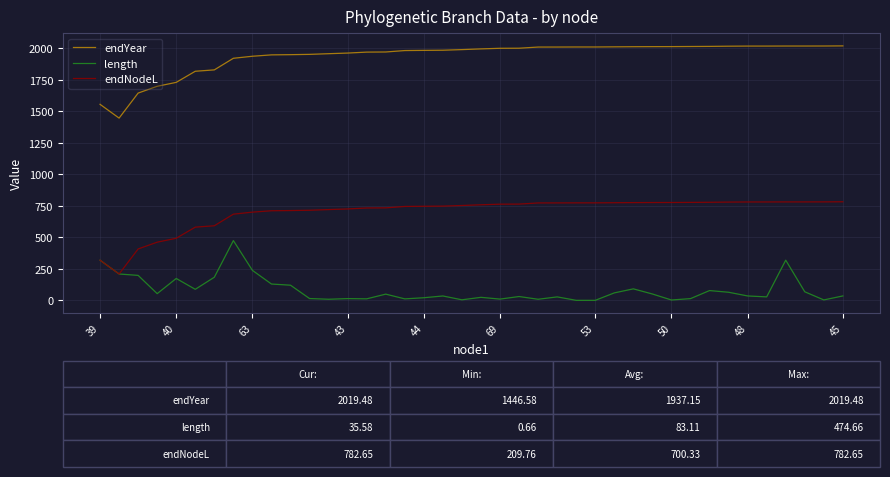

List the series in order of their peak value, highest first.

endYear, endNodeL, length